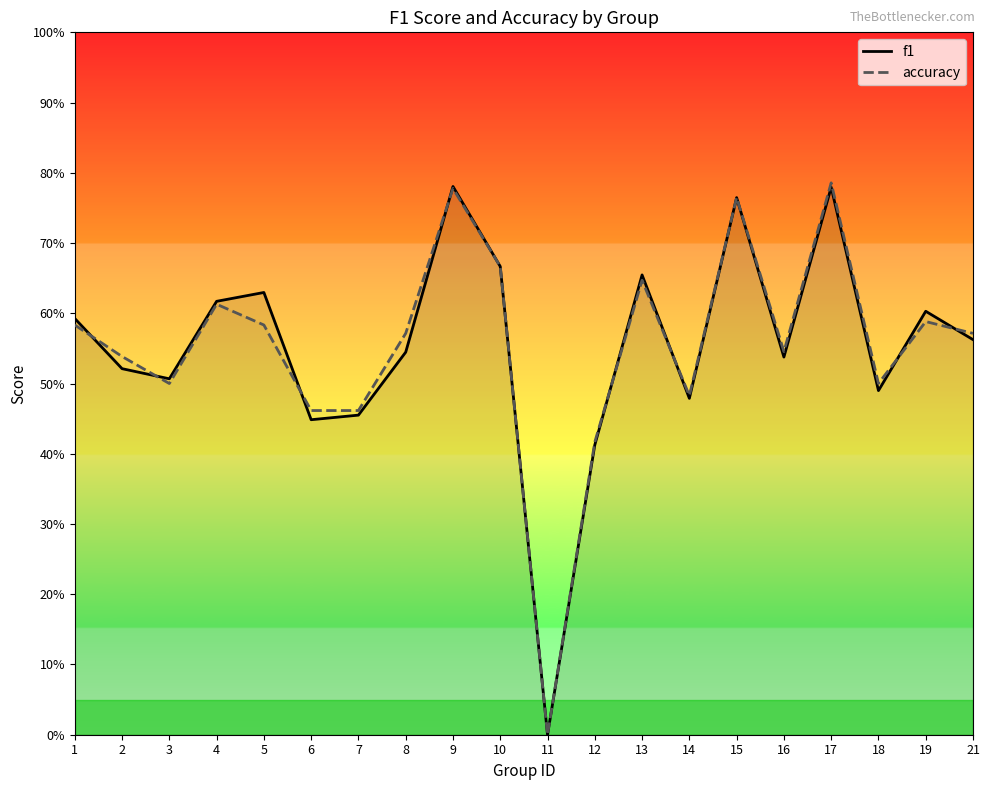

Is the value of accuracy at 6 greater than the value of f1 at 8?

No